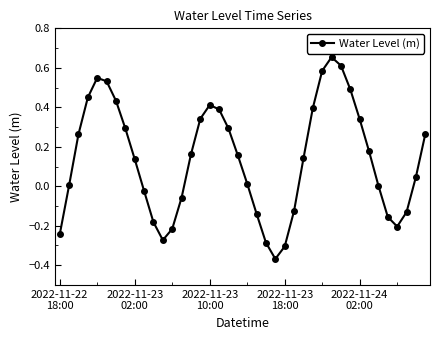

What is the difference between the maximum and minimum values?

1.0